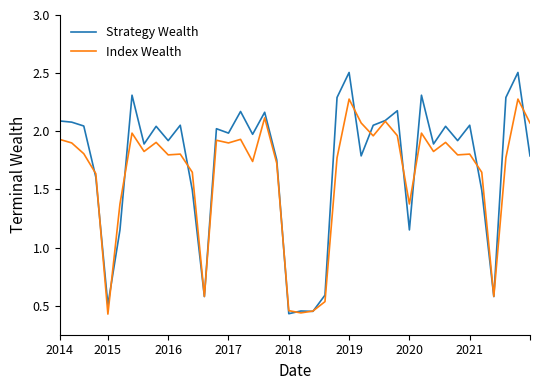

Rank the series by their maximum value, from lowest to highest.

Index Wealth, Strategy Wealth